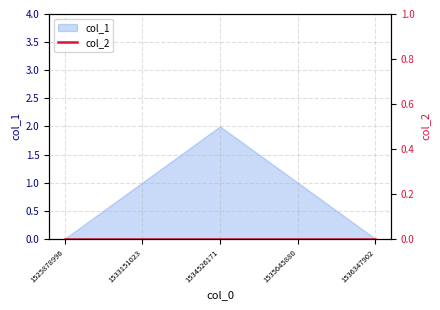

What is the average value?

1